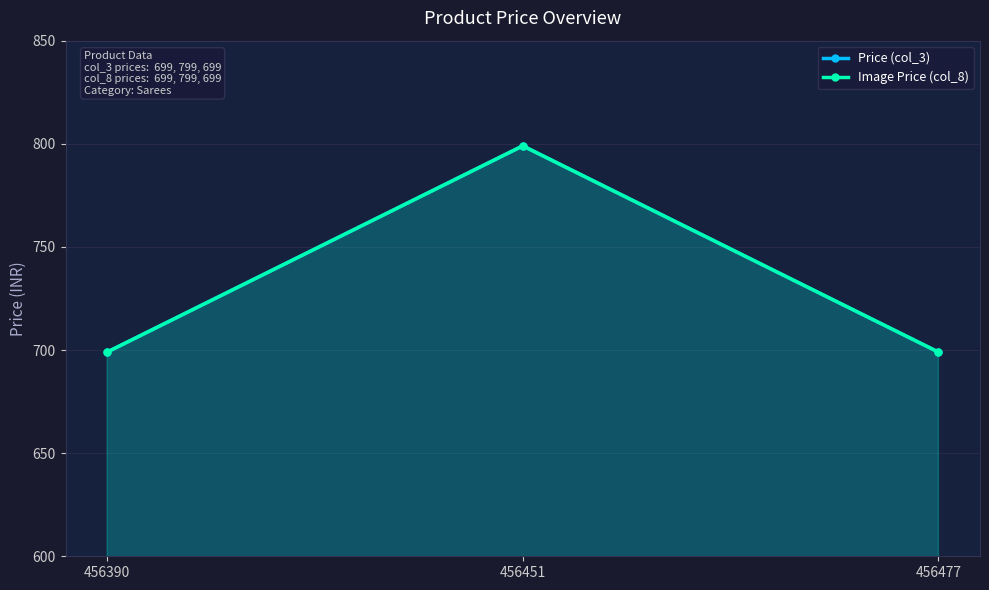

What is the average value of the Image Price (col_8) series?

732